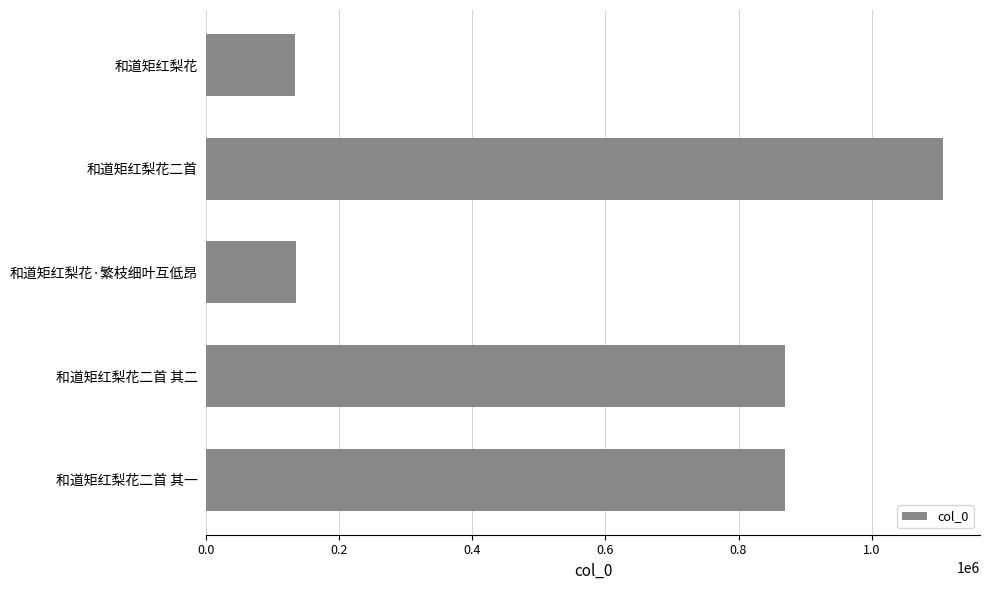

Is it true that the value at 和道矩红梨花二首 其二 is 869187?

True